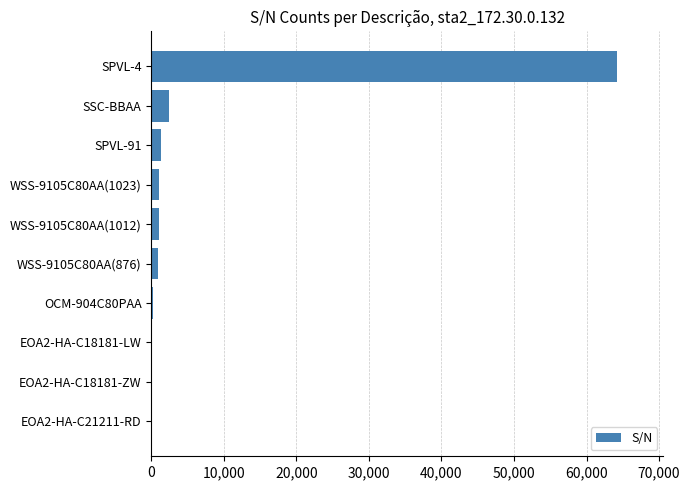

What is the greatest value displayed?

64192